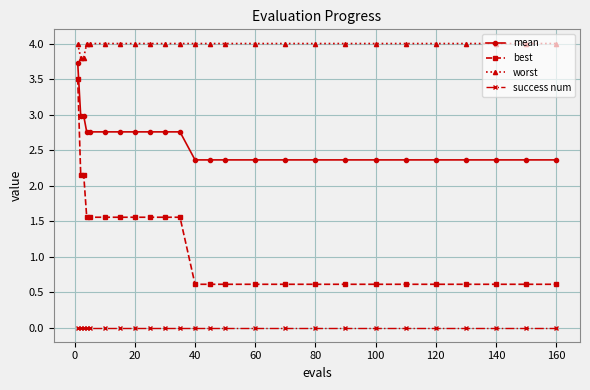

What is the average value of the worst series?

4.0